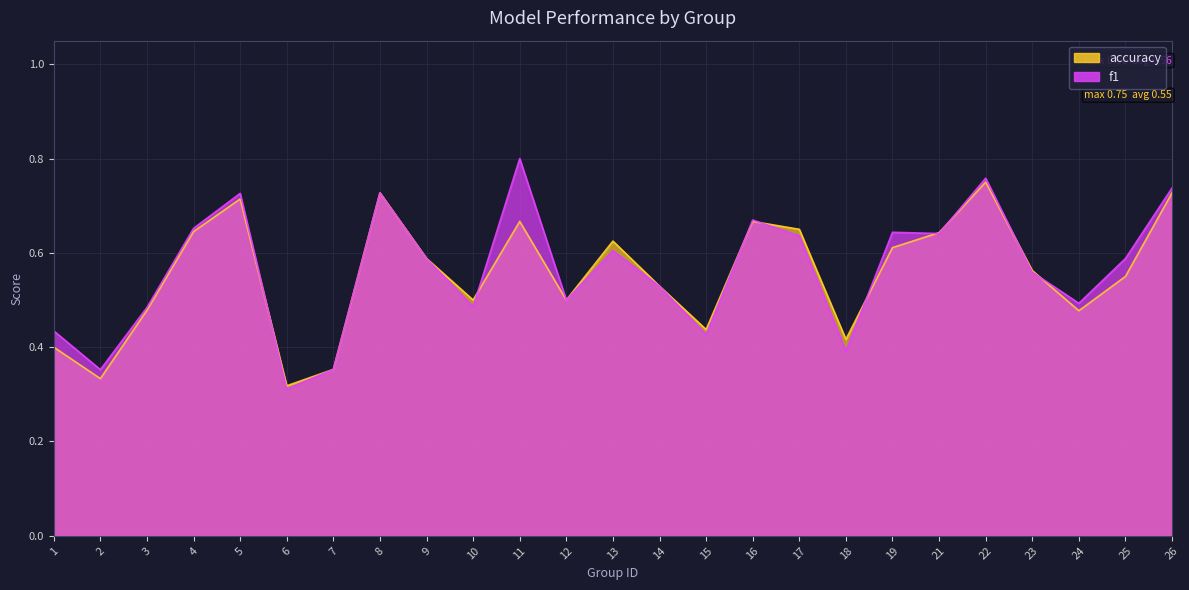

Read the f1 value at 8.

0.7